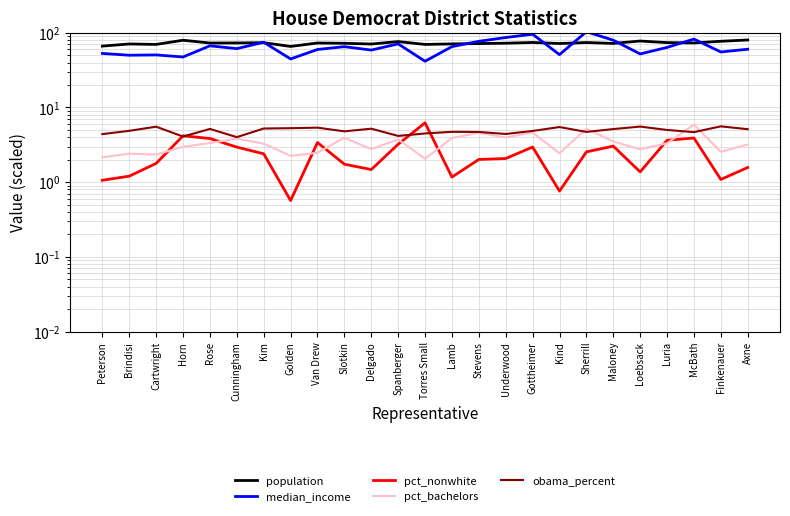

At which label is obama_percent closest to 4?

Cunningham